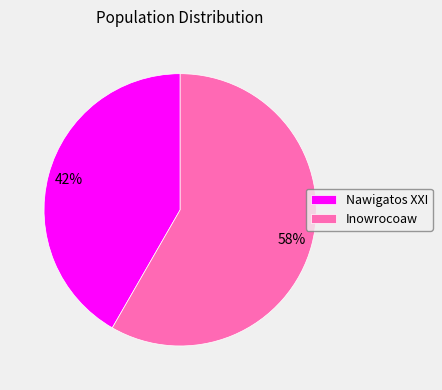

Is the sum of Nawigatos XXI and Inowrocoaw greater than half?

Yes